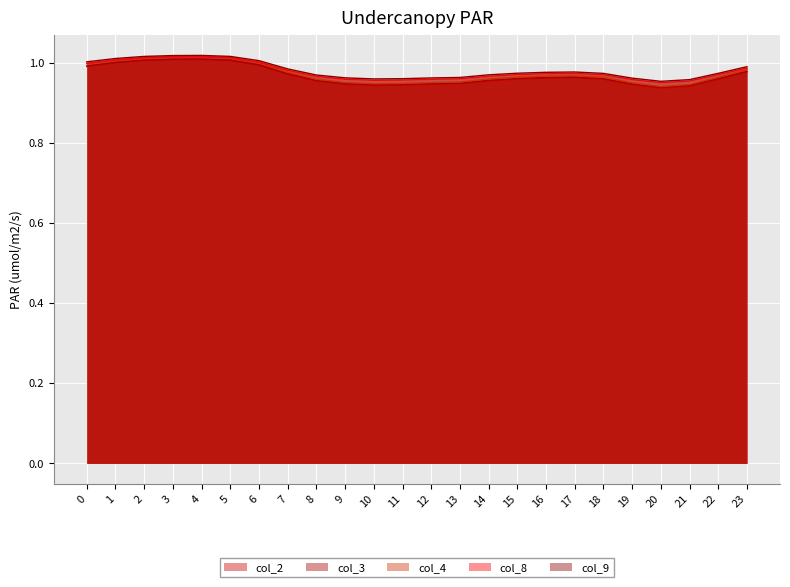

Is the value of col_9 at 2 greater than the value of col_2 at 2?

Yes